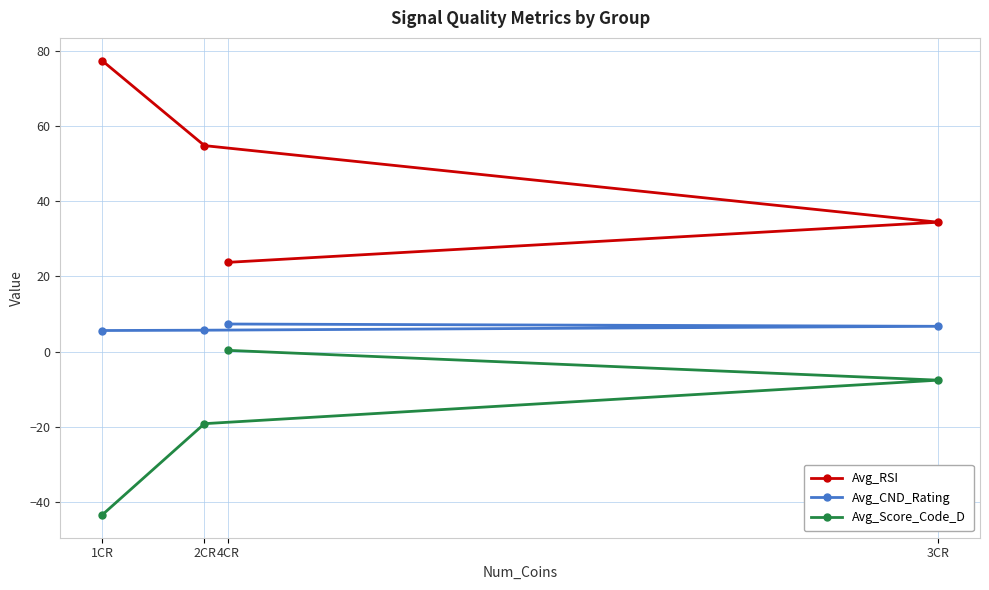

What is the total value across all series at 3CR?

33.6